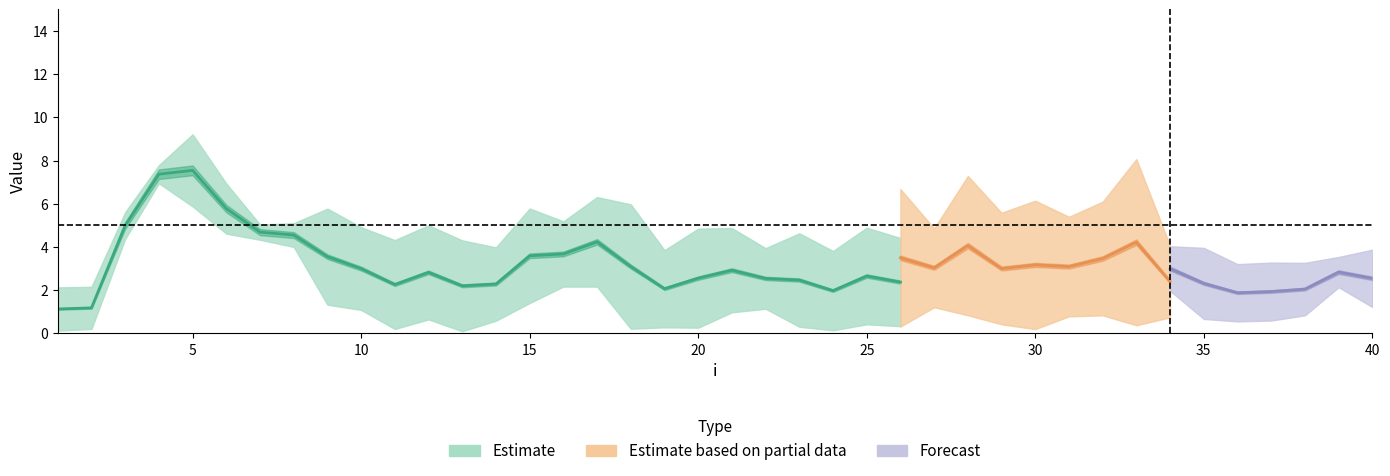

Is this an area chart (filled region under the line)?

No